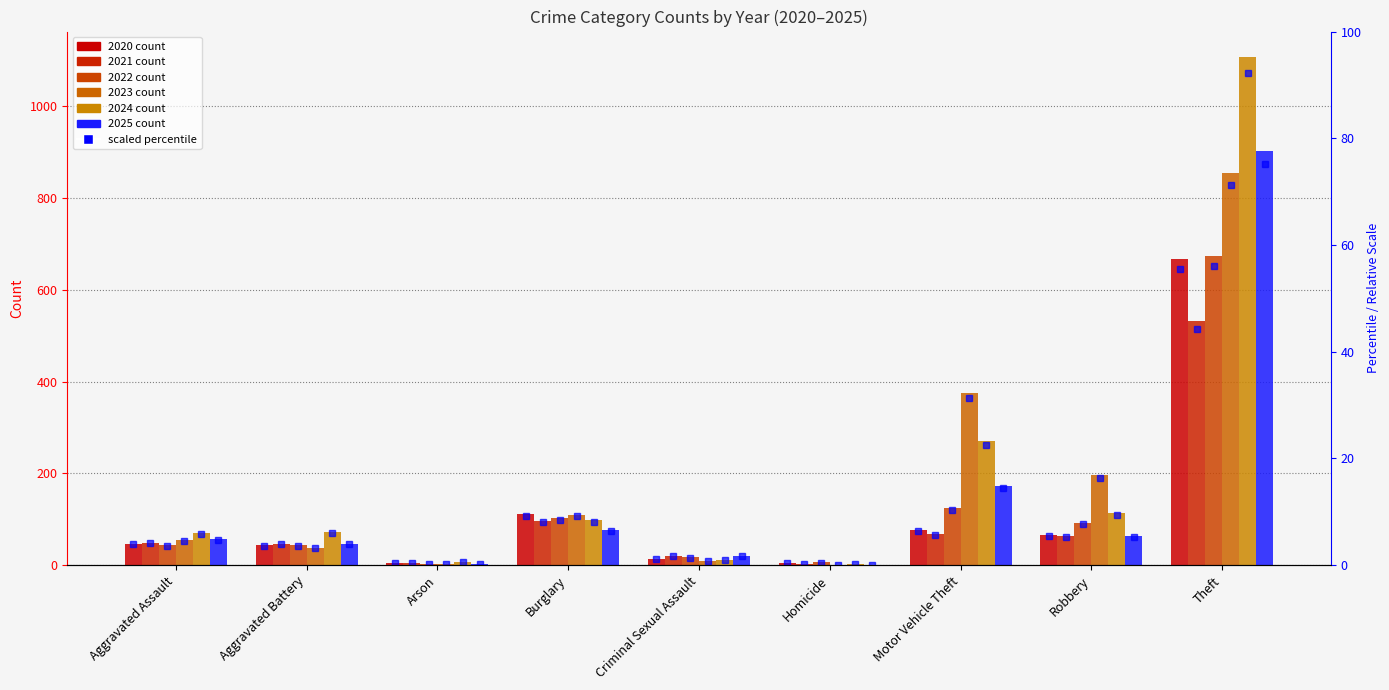

At which category is the sum across all series the highest?

Theft